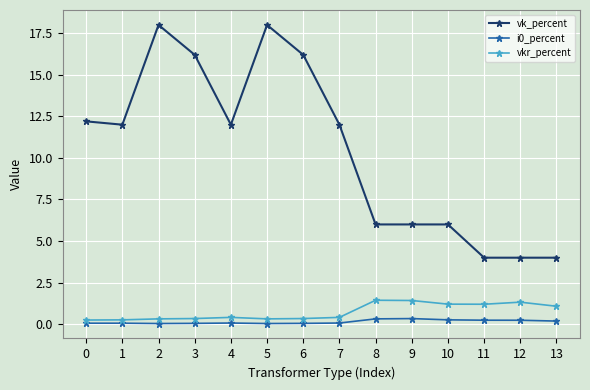

Is this an area chart (filled region under the line)?

No